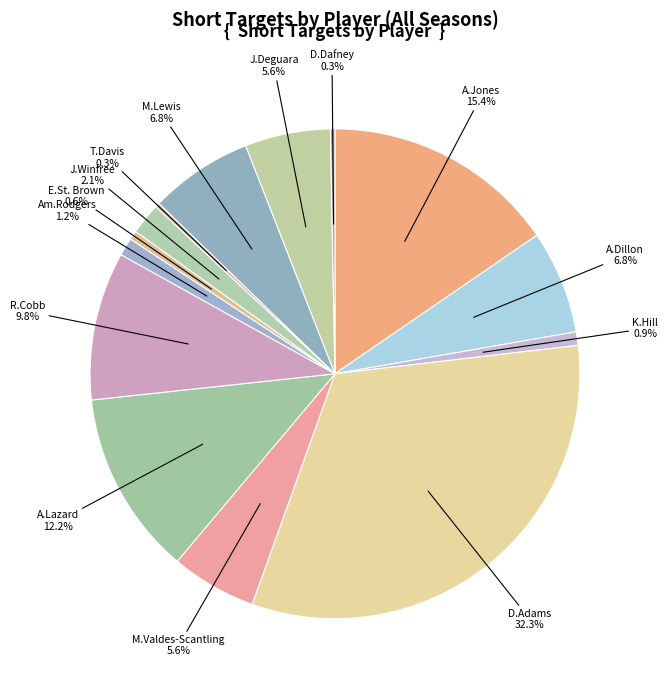

Which category has the biggest portion of the pie?

D.Adams